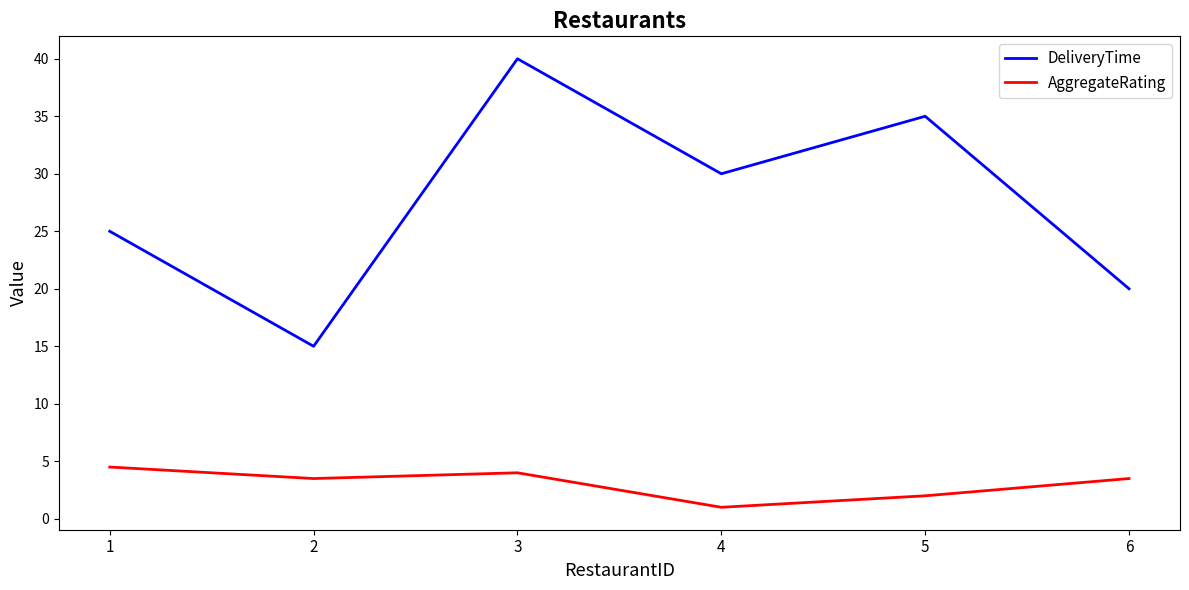

What is the total value across all series at 4?

31.0